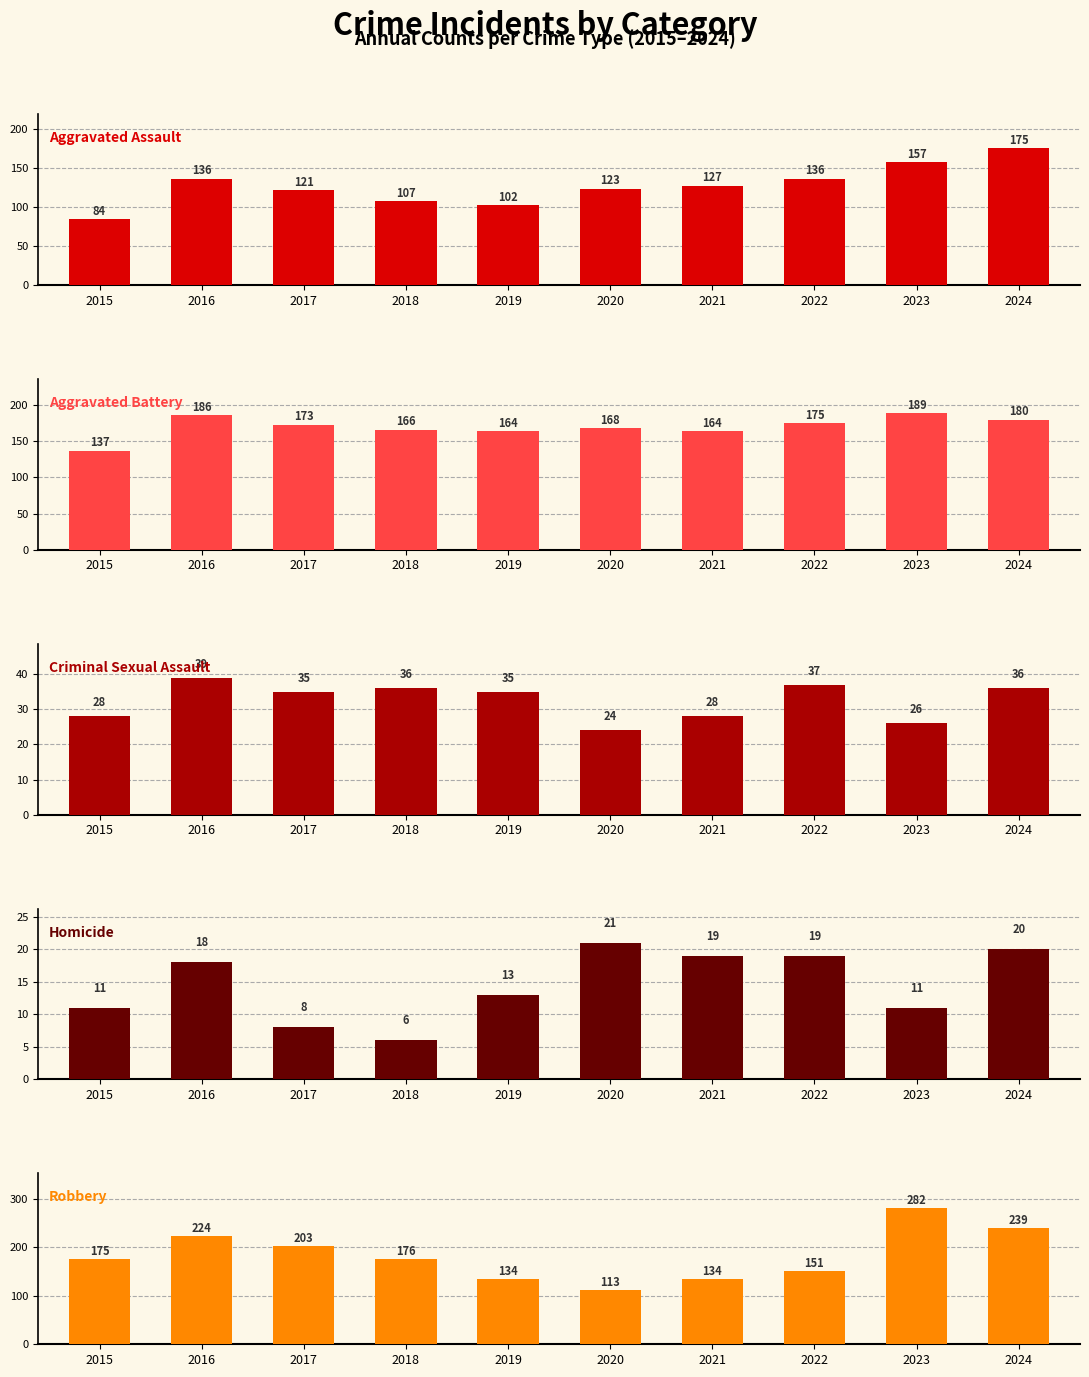

At 2020, list the series in order from largest to smallest.

Aggravated Battery, Aggravated Assault, Robbery, Criminal Sexual Assault, Homicide